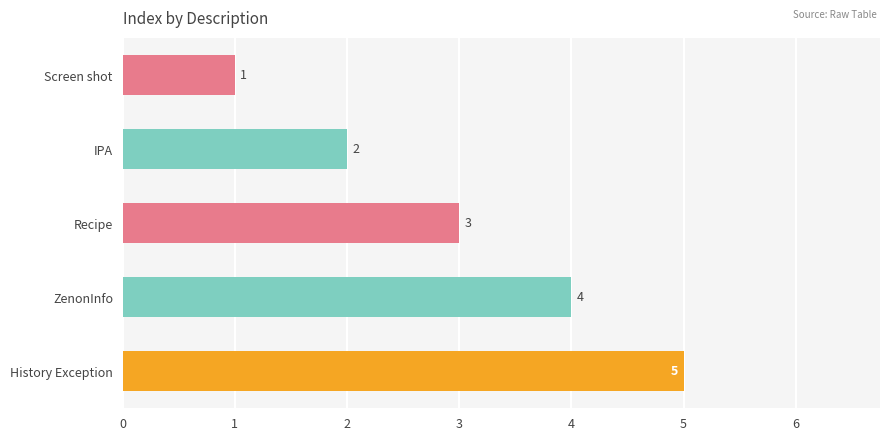

Does the chart contain any negative values?

No